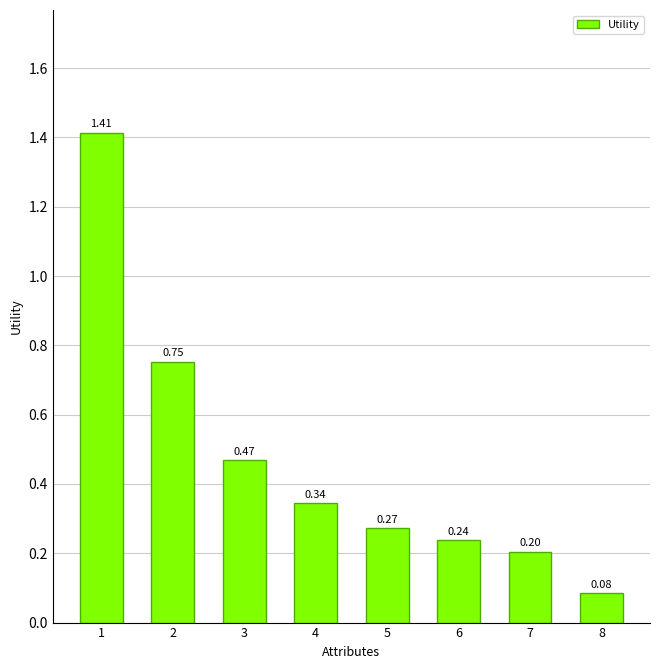

What is the sum of the values at 4 and 6?

0.6